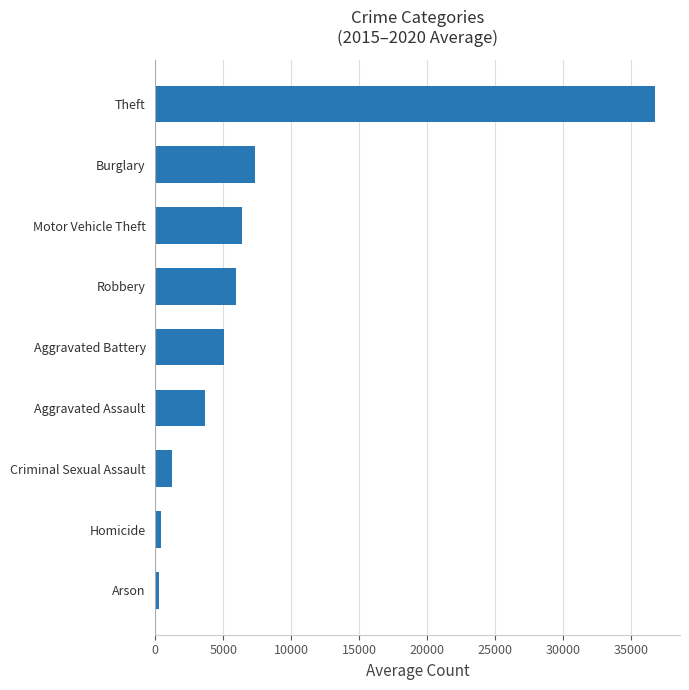

The chart shows a value of 1707.4 at Aggravated Assault. True or false?

False